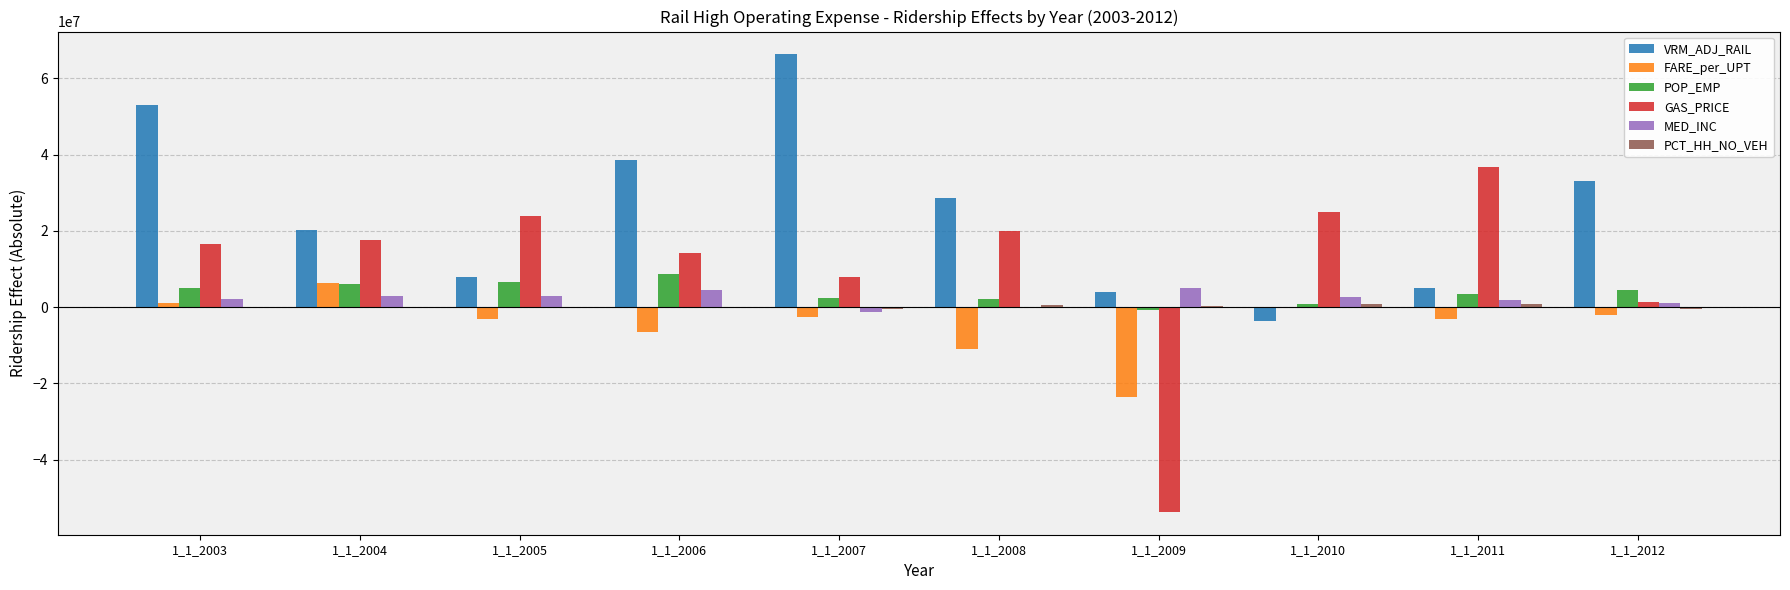

What is the sum of all FARE_per_UPT values?

-44939002.2